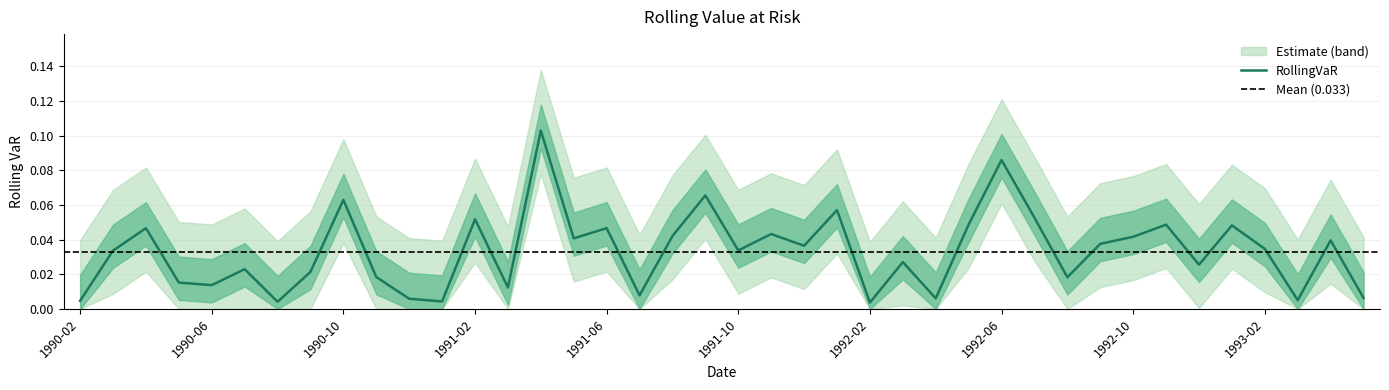

How many interior local peaks (higher than both neighbors) does the data have?

14